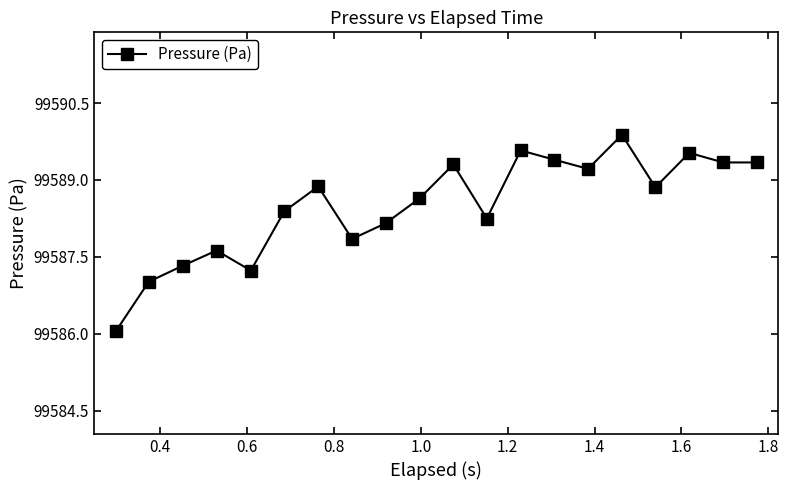

Reading right to left, transcribe all the data shown in this chart.

99589.3	99589.3	99589.5	99588.9	99589.9	99589.2	99589.4	99589.6	99588.2	99589.3	99588.6	99588.2	99587.8	99588.9	99588.4	99587.2	99587.6	99587.3	99587.0	99586.0